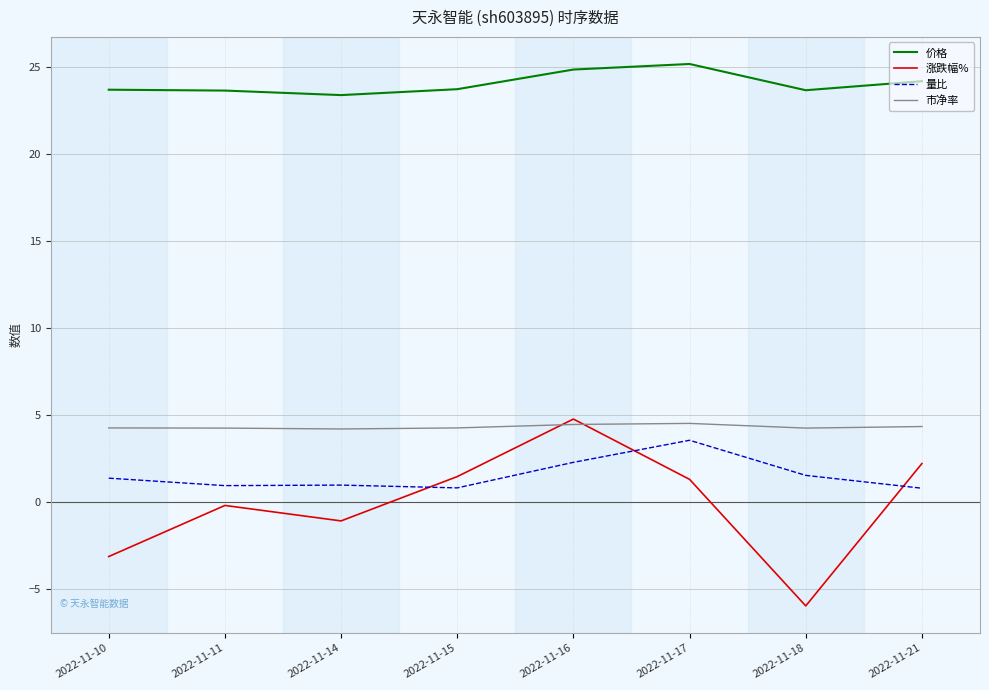

What is the difference between the highest and lowest values at 2022-11-15?

22.9